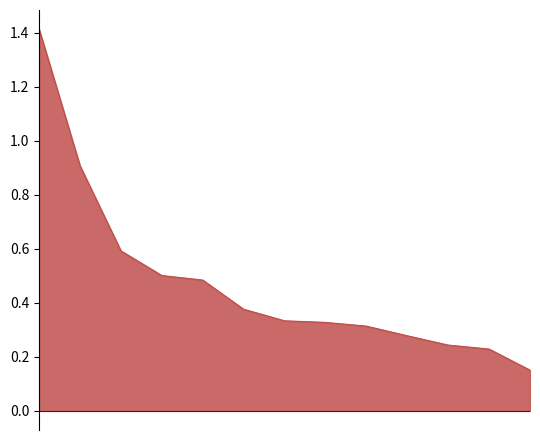

What is the sum of all values?

6.2